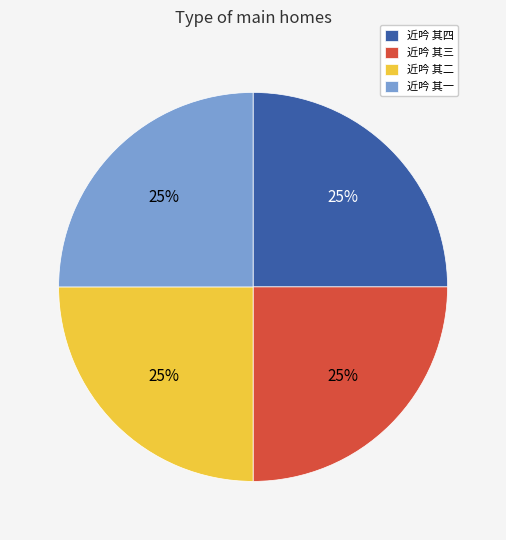

Is 近吟 其一 the majority of the pie?

No